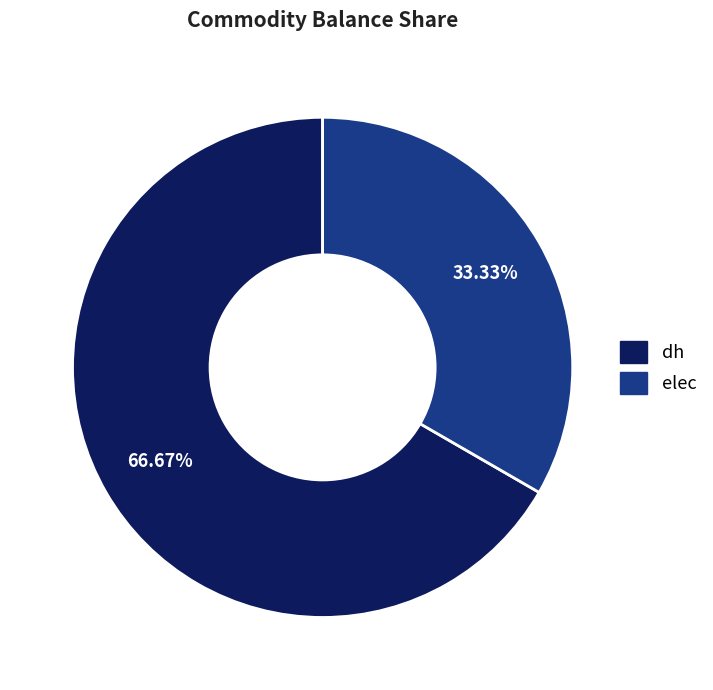

Does any single category account for the majority?

Yes